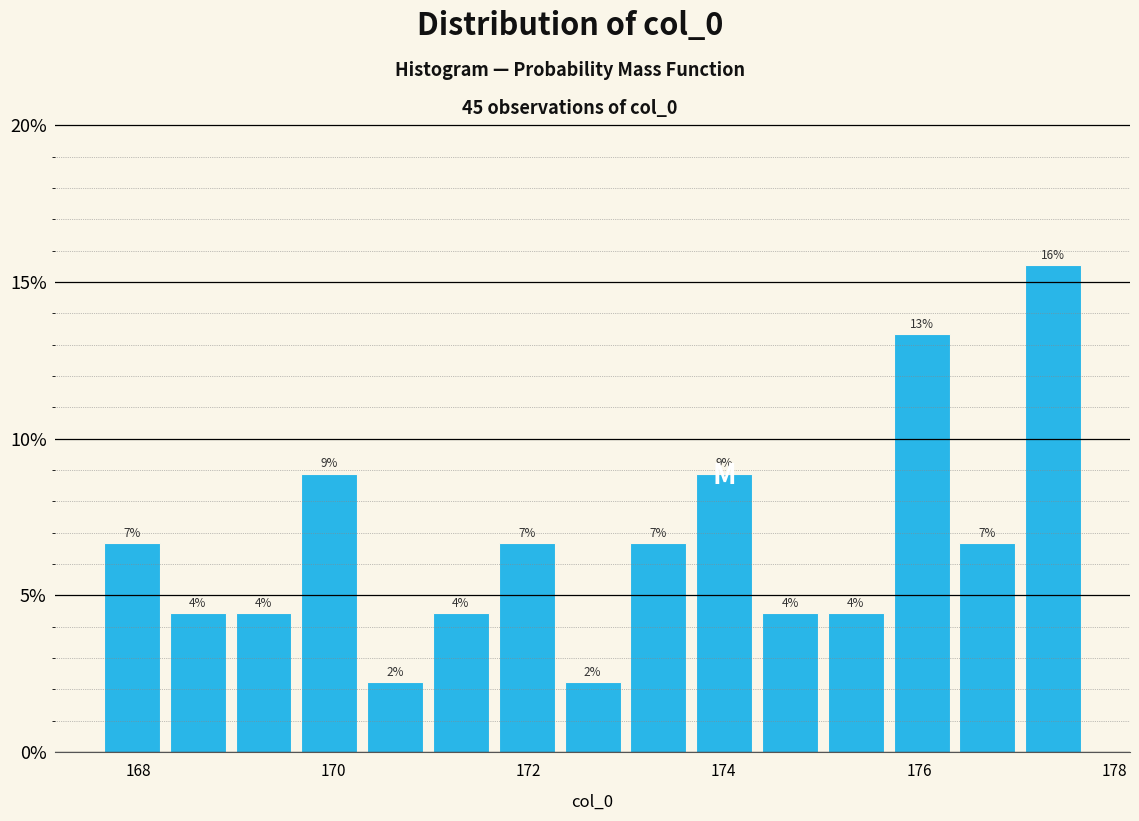

Read against the x-axis, roughly where is the centre of the tallest bar?

177.4